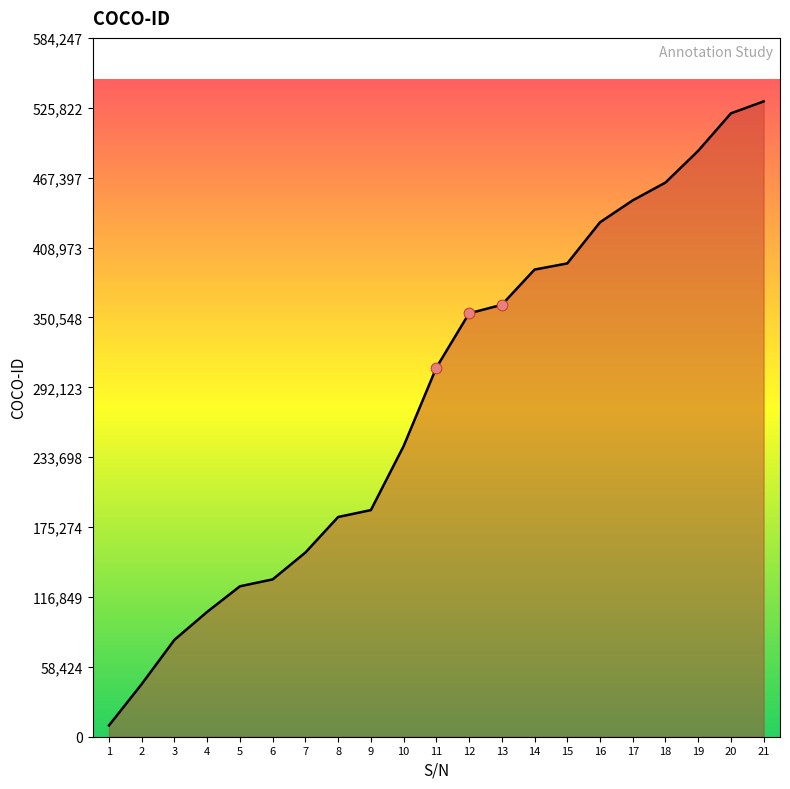

What is the change in value from 3 to 4?

+23363